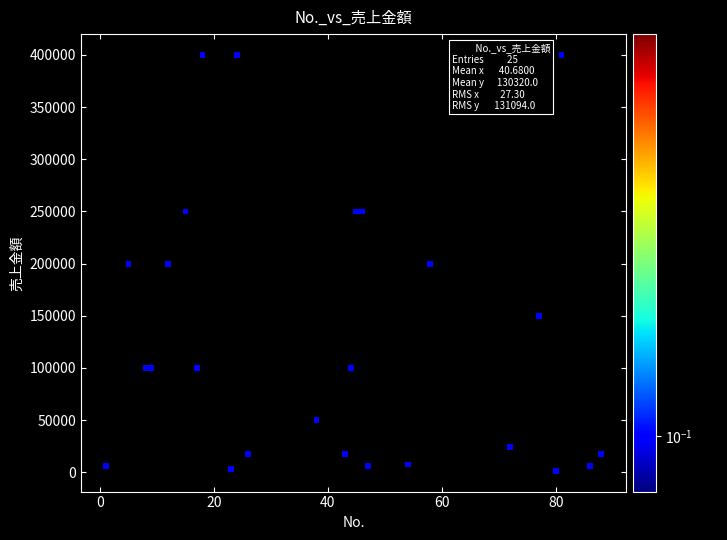

What is the range of X values (max minus min)?

87